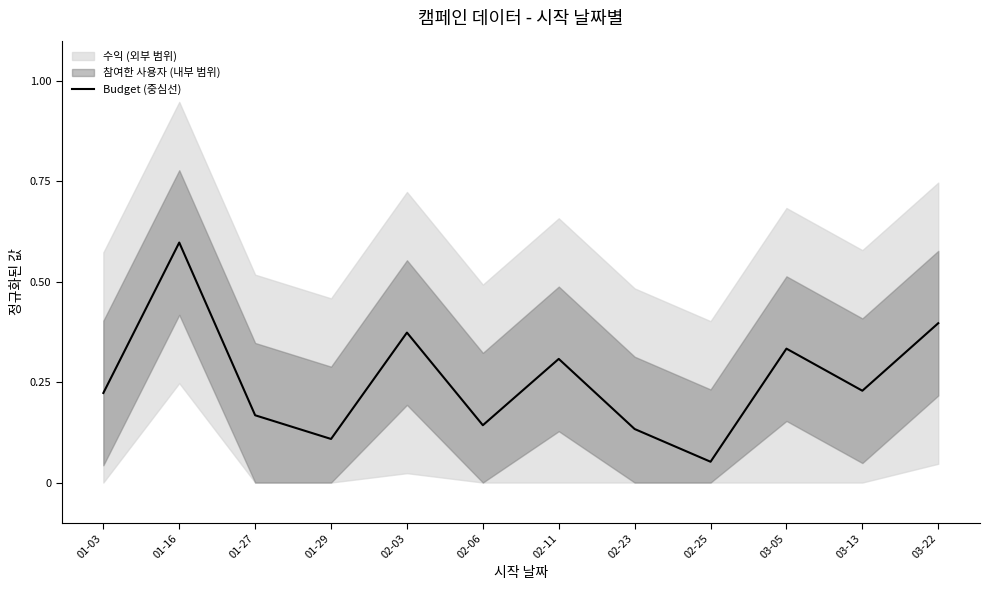

True or false: the data shows 0.4 at 02-03.

True